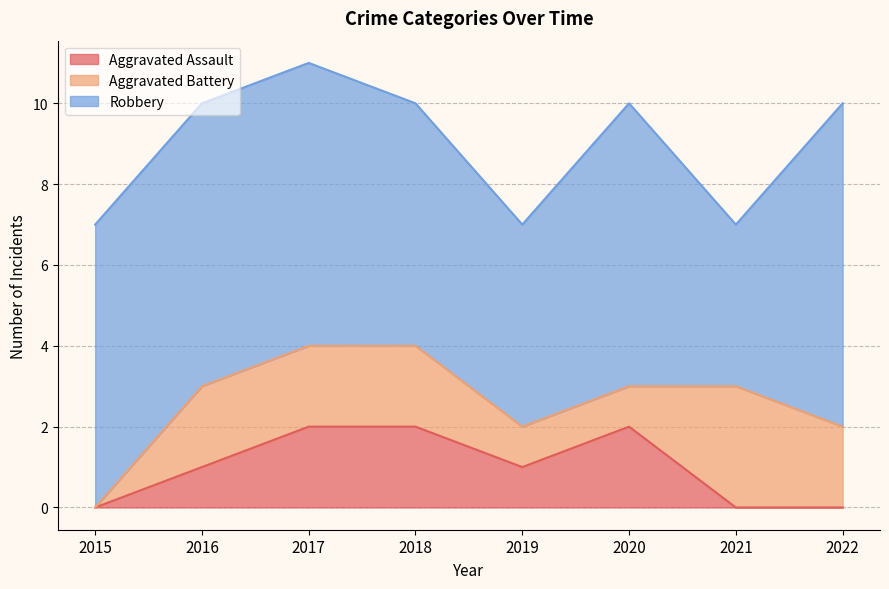

True or false: Aggravated Assault and Robbery intersect in this chart.

False